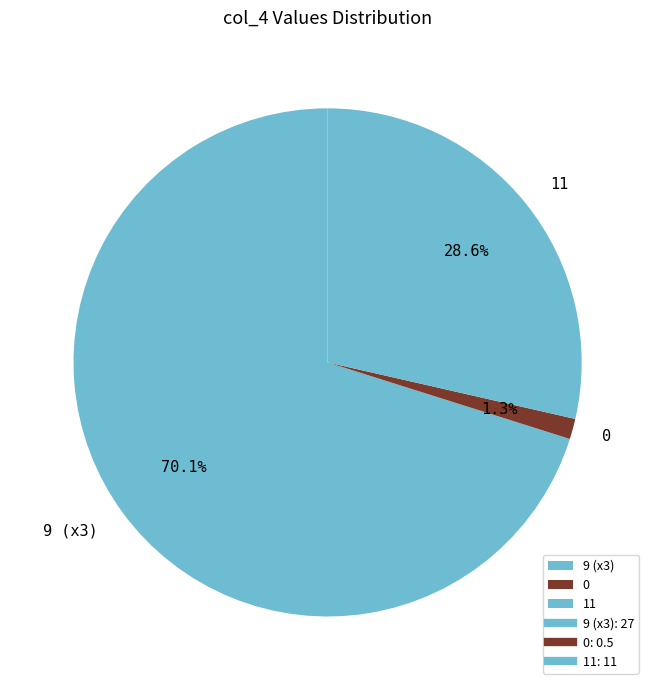

Is there any slice that represents more than half of the pie?

Yes